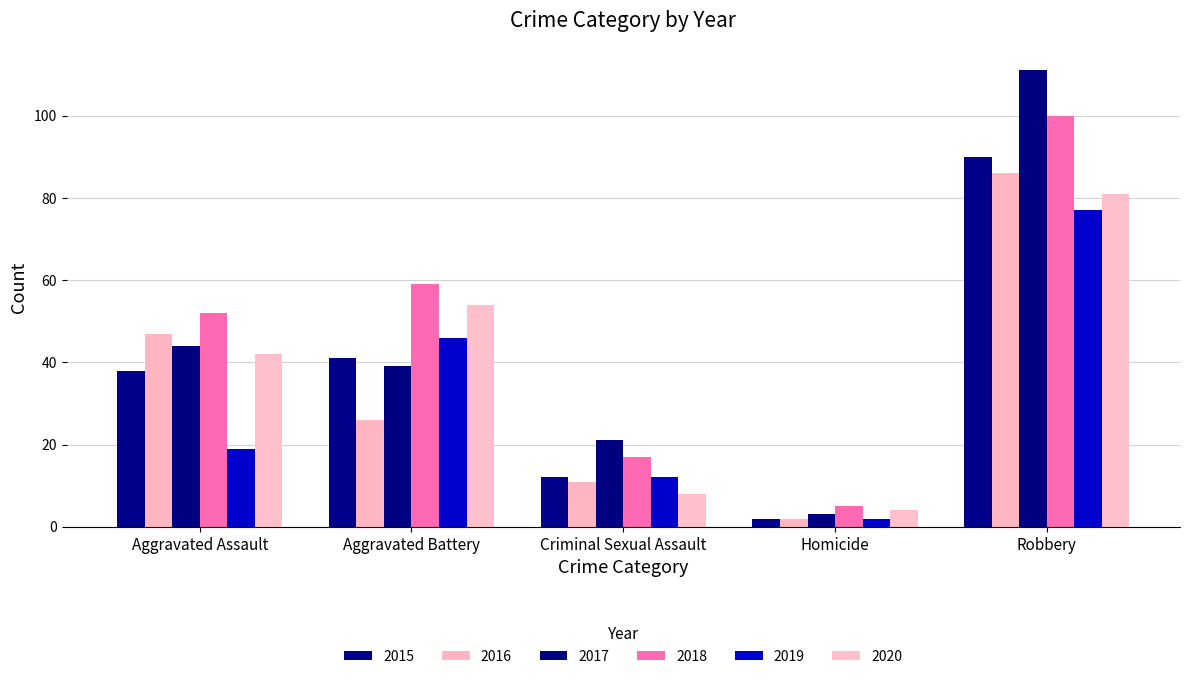

Reading left to right, what are all the values shown in this chart?

2015: Aggravated Assault=38	Aggravated Battery=41	Criminal Sexual Assault=12	Homicide=2	Robbery=90
2016: Aggravated Assault=47	Aggravated Battery=26	Criminal Sexual Assault=11	Homicide=2	Robbery=86
2017: Aggravated Assault=44	Aggravated Battery=39	Criminal Sexual Assault=21	Homicide=3	Robbery=111
2018: Aggravated Assault=52	Aggravated Battery=59	Criminal Sexual Assault=17	Homicide=5	Robbery=100
2019: Aggravated Assault=19	Aggravated Battery=46	Criminal Sexual Assault=12	Homicide=2	Robbery=77
2020: Aggravated Assault=42	Aggravated Battery=54	Criminal Sexual Assault=8	Homicide=4	Robbery=81